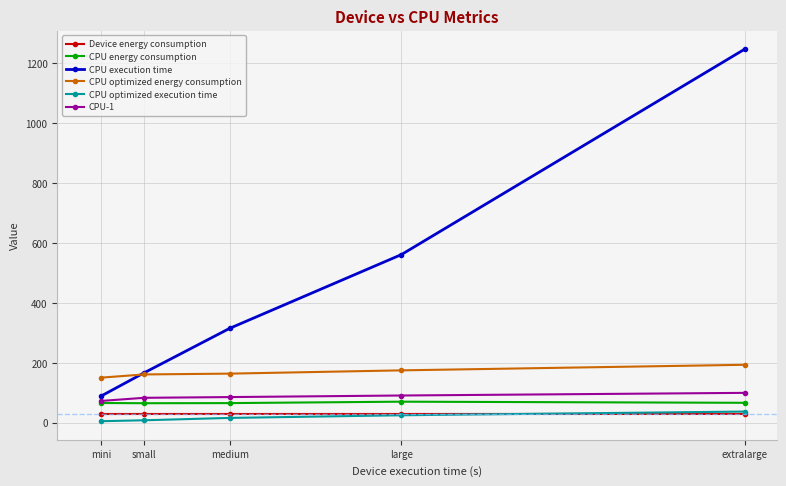

Which series changed the most between large and extralarge?

CPU execution time